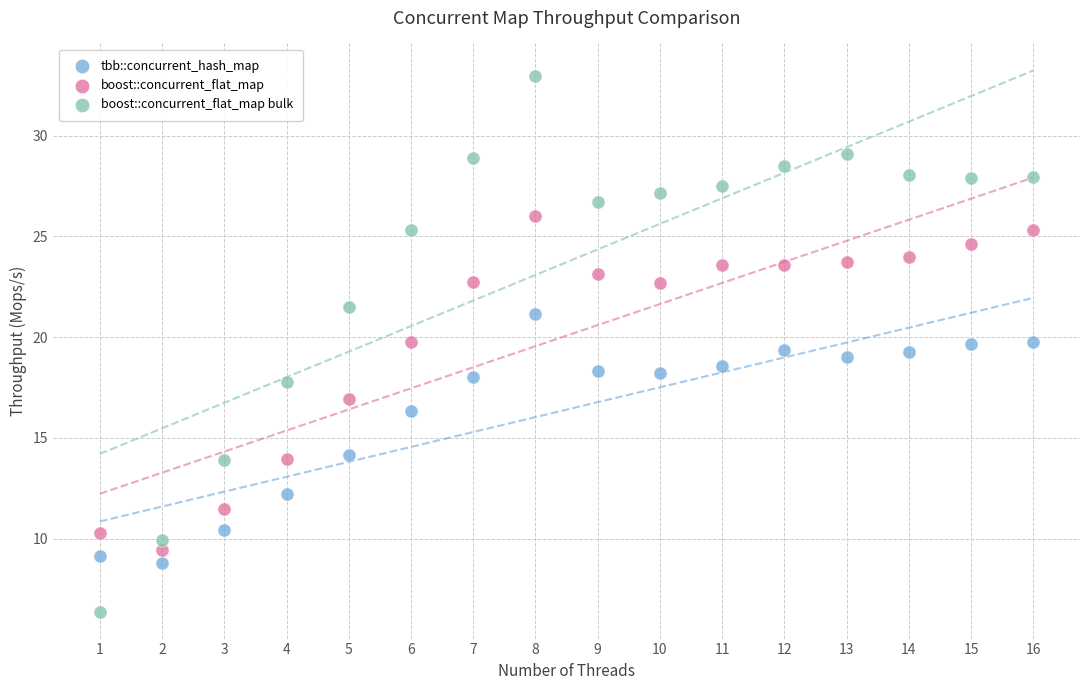

Which series has the widest spread of Y values?

boost::concurrent_flat_map bulk